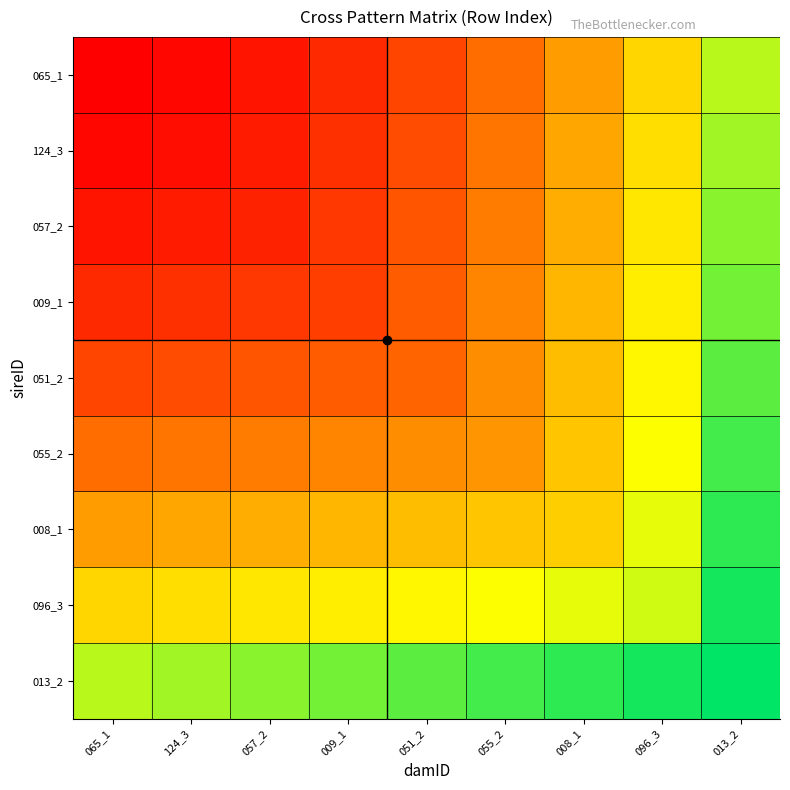

Reading left to right, what are all the values shown in this chart?

065_1: 065_1=0.0	124_3=0.0	057_2=0.1	009_1=0.1	051_2=0.2	055_2=0.3	008_1=0.5	096_3=0.6	013_2=0.8
124_3: 065_1=0.0	124_3=0.0	057_2=0.1	009_1=0.2	051_2=0.2	055_2=0.4	008_1=0.5	096_3=0.7	013_2=0.8
057_2: 065_1=0.1	124_3=0.1	057_2=0.1	009_1=0.2	051_2=0.3	055_2=0.4	008_1=0.5	096_3=0.7	013_2=0.9
009_1: 065_1=0.1	124_3=0.2	057_2=0.2	009_1=0.2	051_2=0.3	055_2=0.4	008_1=0.5	096_3=0.7	013_2=0.9
051_2: 065_1=0.2	124_3=0.2	057_2=0.3	009_1=0.3	051_2=0.3	055_2=0.4	008_1=0.6	096_3=0.7	013_2=0.9
055_2: 065_1=0.3	124_3=0.4	057_2=0.4	009_1=0.4	051_2=0.4	055_2=0.5	008_1=0.6	096_3=0.8	013_2=0.9
008_1: 065_1=0.5	124_3=0.5	057_2=0.5	009_1=0.5	051_2=0.6	055_2=0.6	008_1=0.6	096_3=0.8	013_2=1.0
096_3: 065_1=0.6	124_3=0.7	057_2=0.7	009_1=0.7	051_2=0.7	055_2=0.8	008_1=0.8	096_3=0.8	013_2=1.0
013_2: 065_1=0.8	124_3=0.8	057_2=0.9	009_1=0.9	051_2=0.9	055_2=0.9	008_1=1.0	096_3=1.0	013_2=1.0